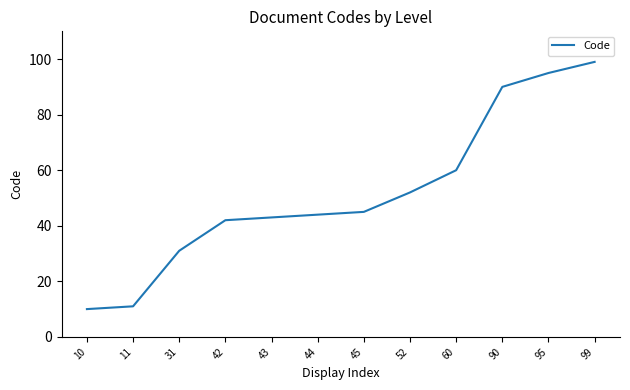

Does the chart have visible grid lines?

No